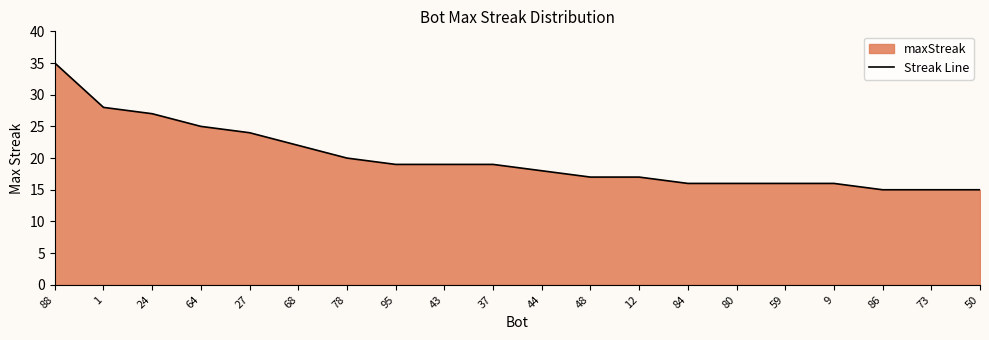

How many lines are shown in the chart?

1